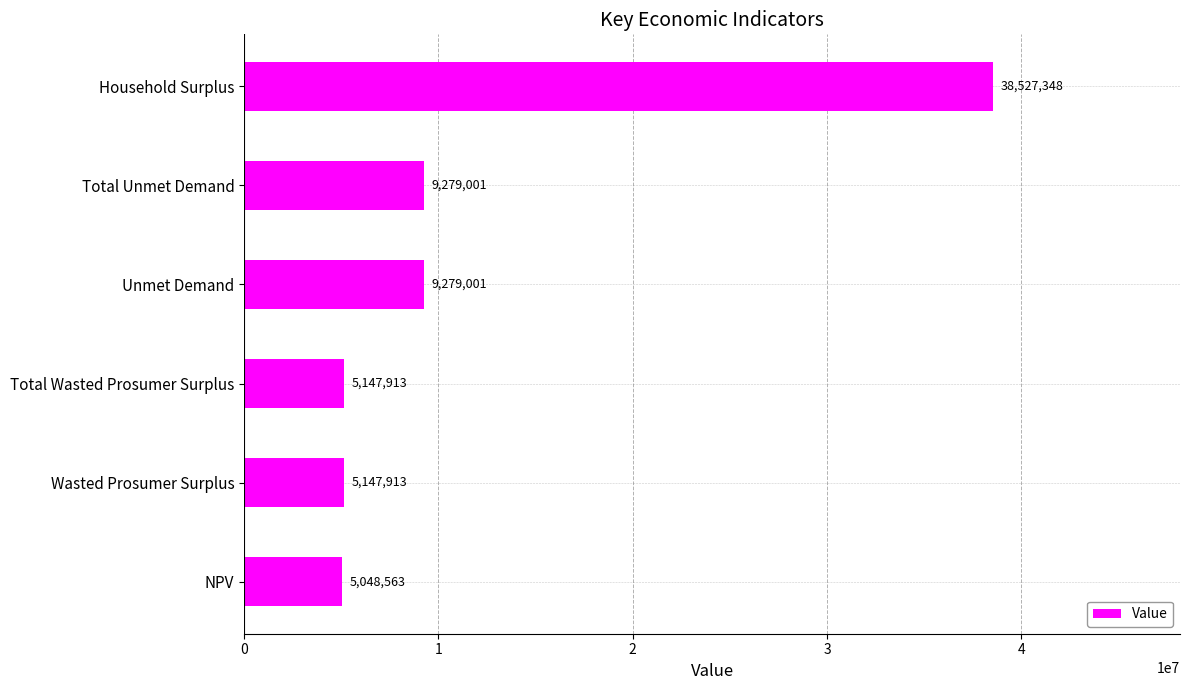

Approximately how many times larger is the value at NPV compared to Wasted Prosumer Surplus?

1.0